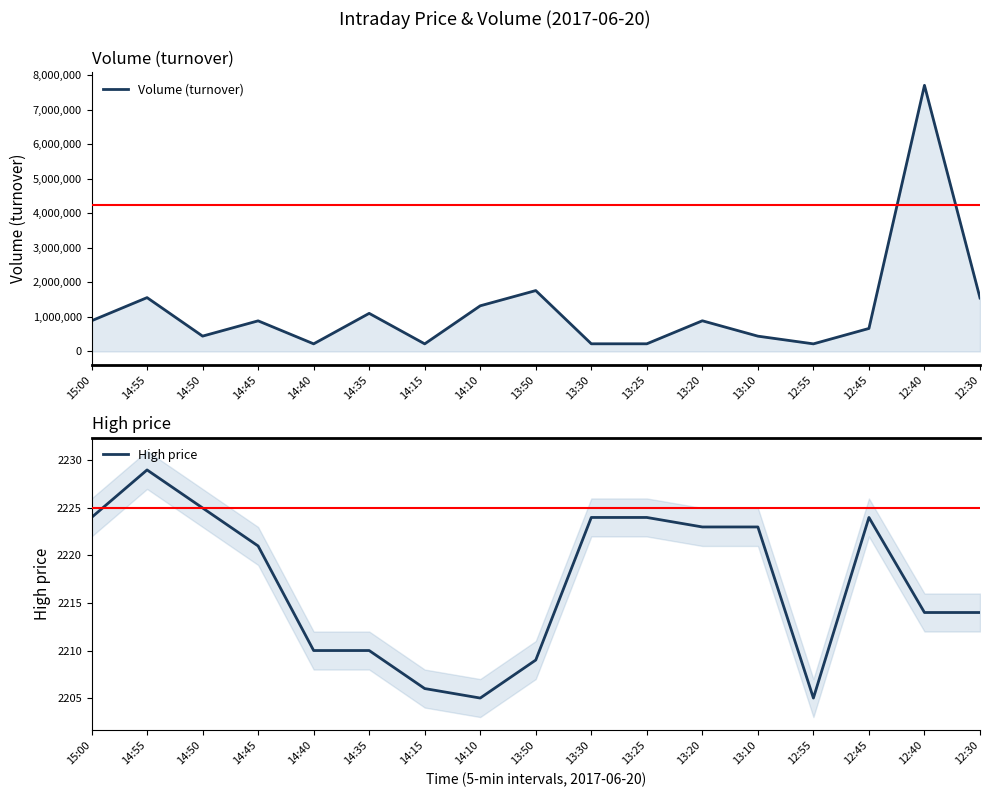

How many lines are shown in the chart?

2